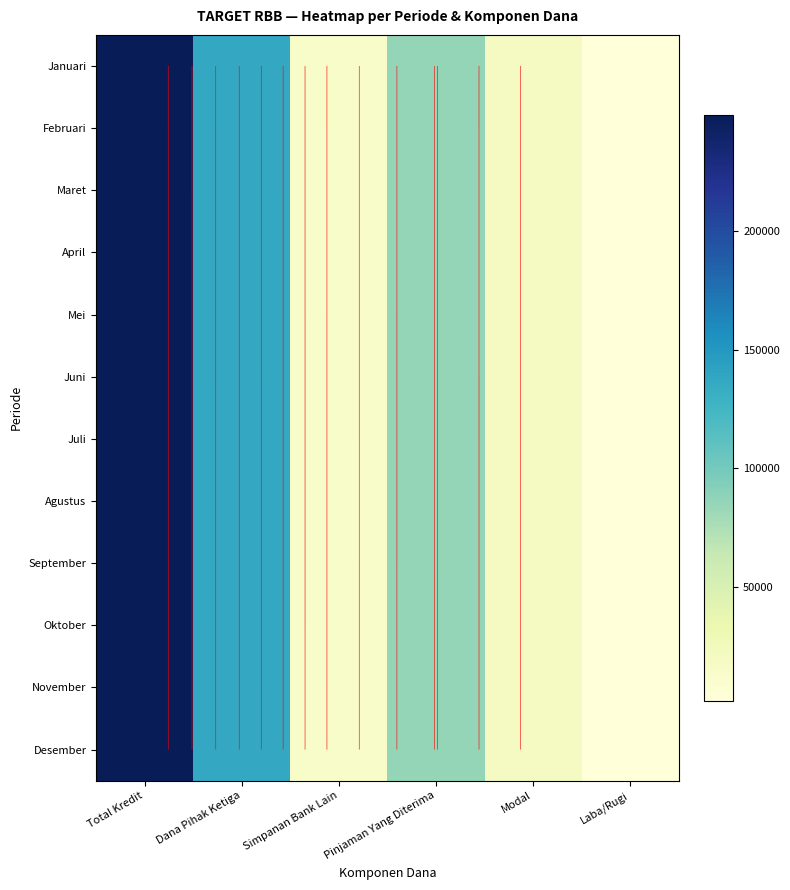

Rank the series at Modal from lowest to highest value.

Januari, Februari, Maret, April, Mei, Juni, Juli, Agustus, September, Oktober, November, Desember